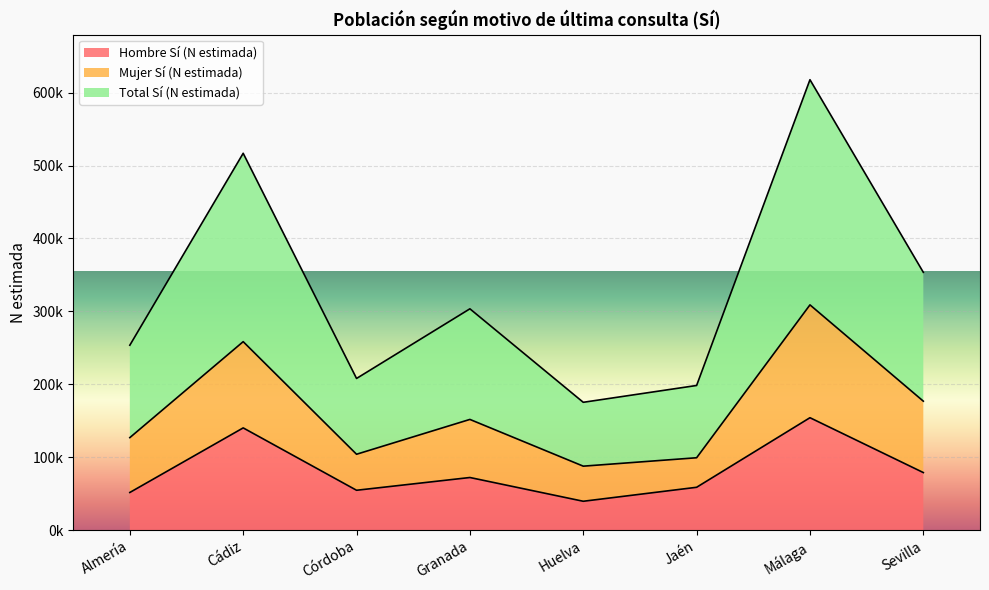

The Hombre Sí (N estimada) series shows 115014 at Granada. True or false?

False